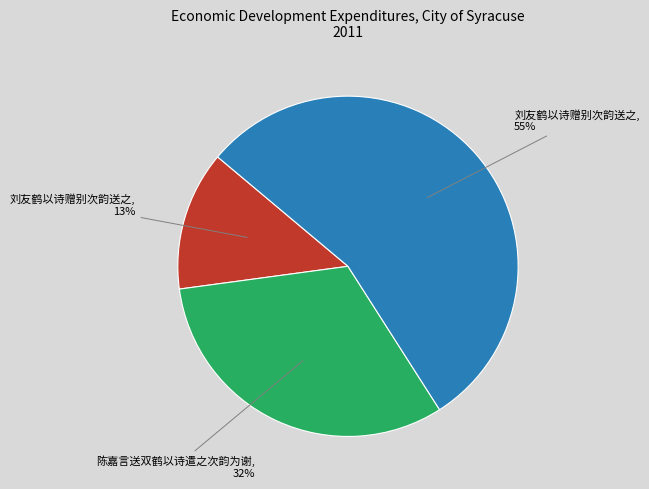

How many slices are in this pie chart?

3